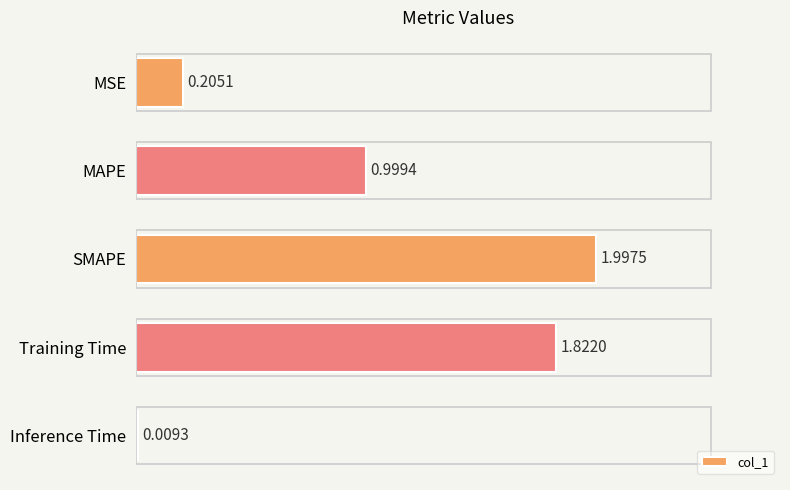

How many bars are there in total?

5